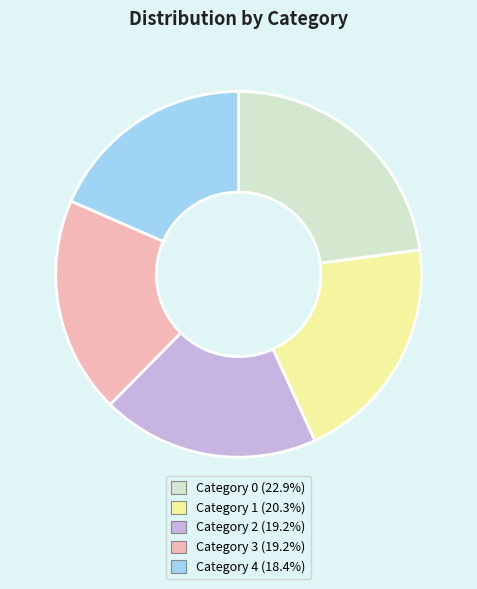

Is there any slice that represents more than half of the pie?

No